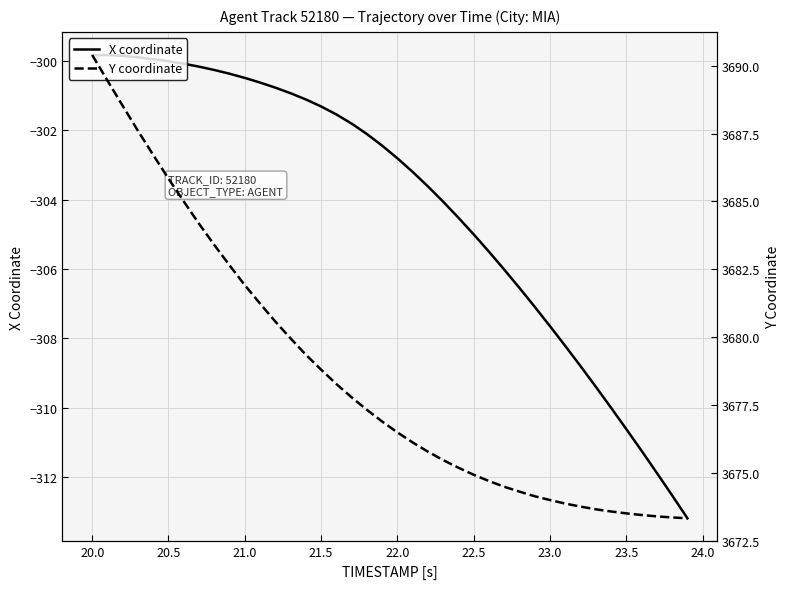

What is the highest value of the X coordinate series?

-299.8